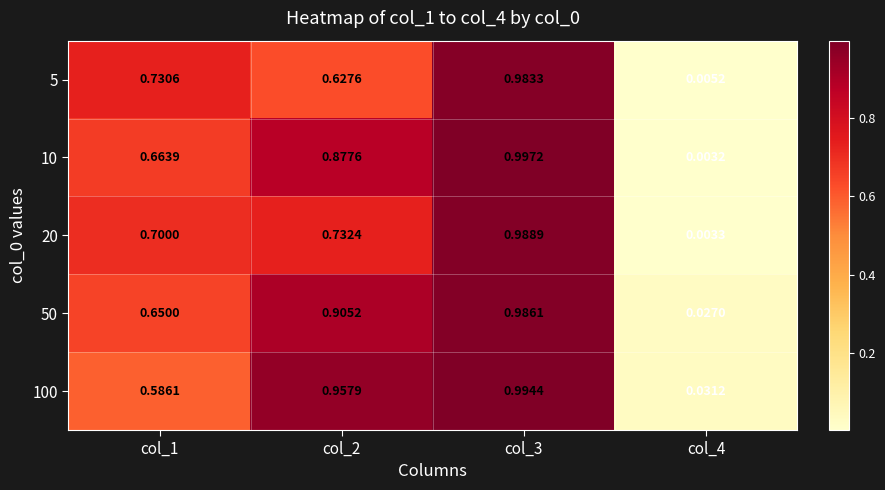

Is the value of 10 at col_4 greater than the value of 100 at col_1?

No